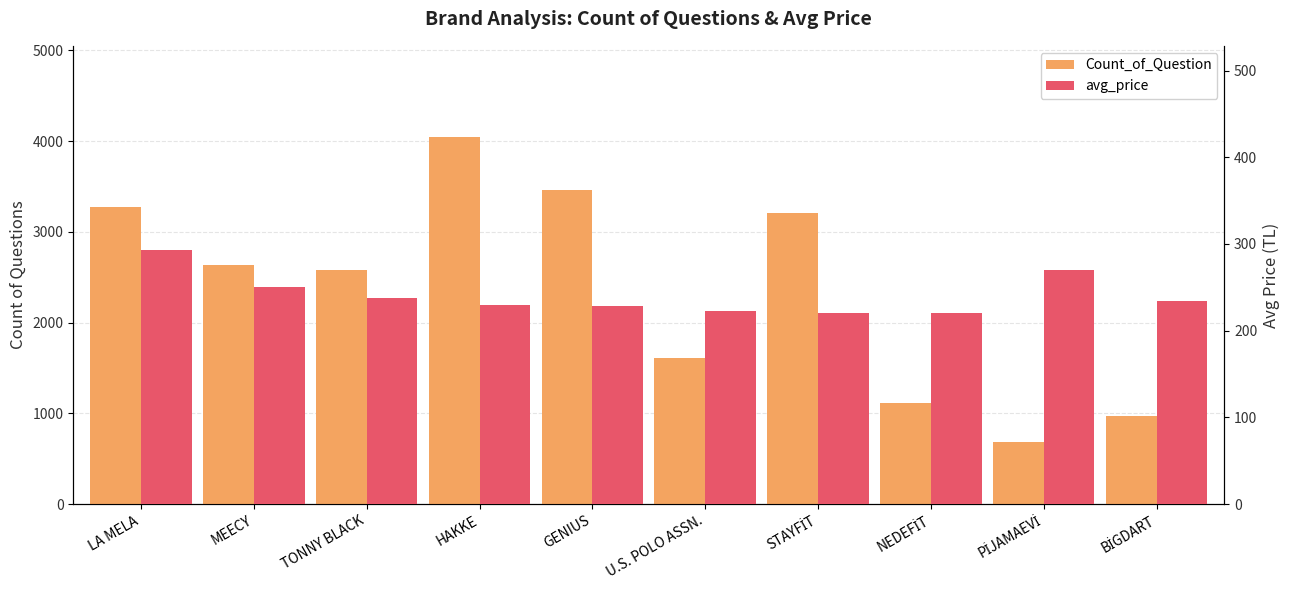

What is the maximum value shown in the chart?

4040.0